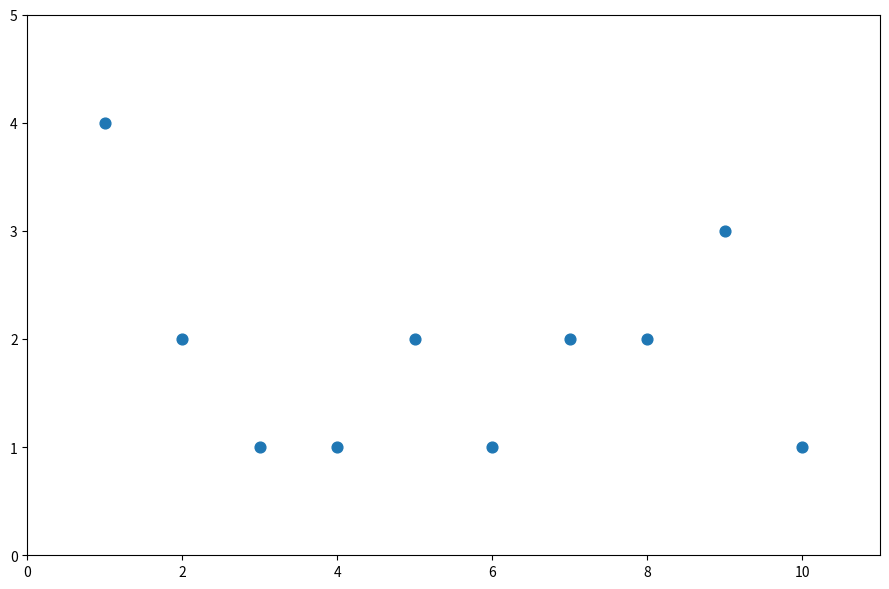

What is the range of Y values (max minus min)?

3